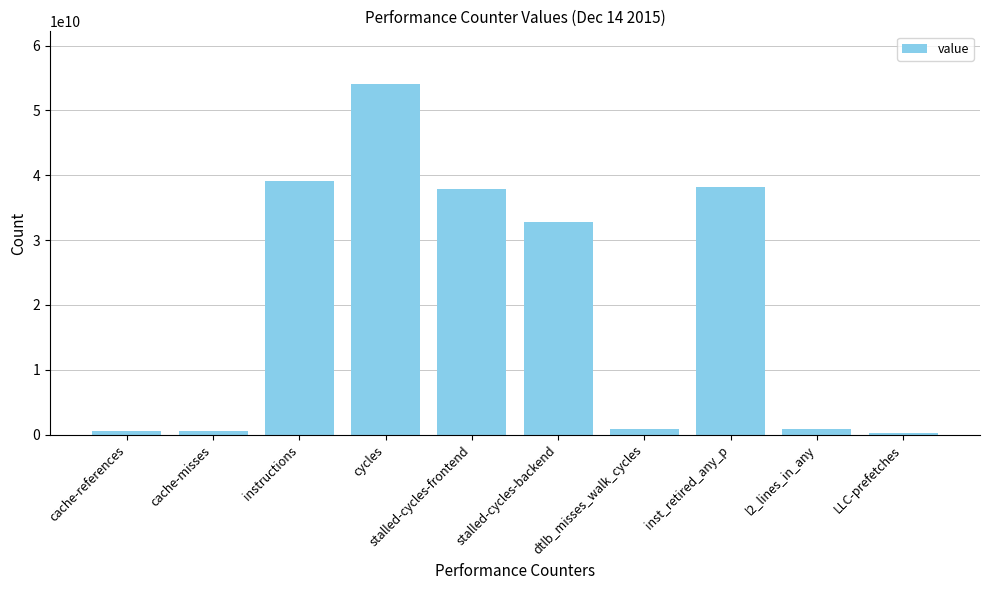

The value at cycles is 54074389194. True or false?

True